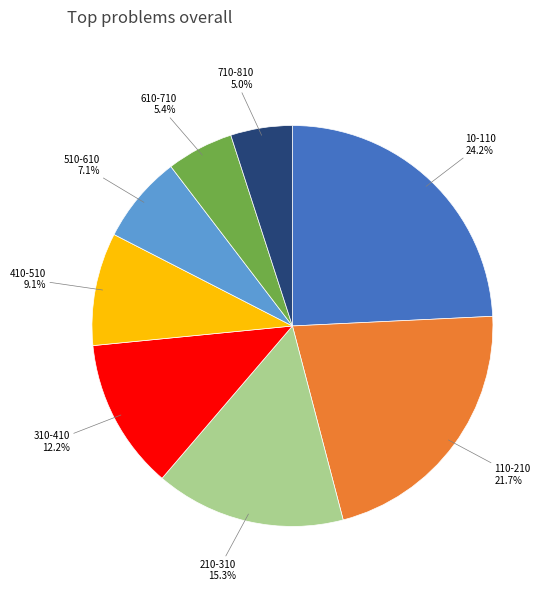

Is there a majority slice in this chart?

No